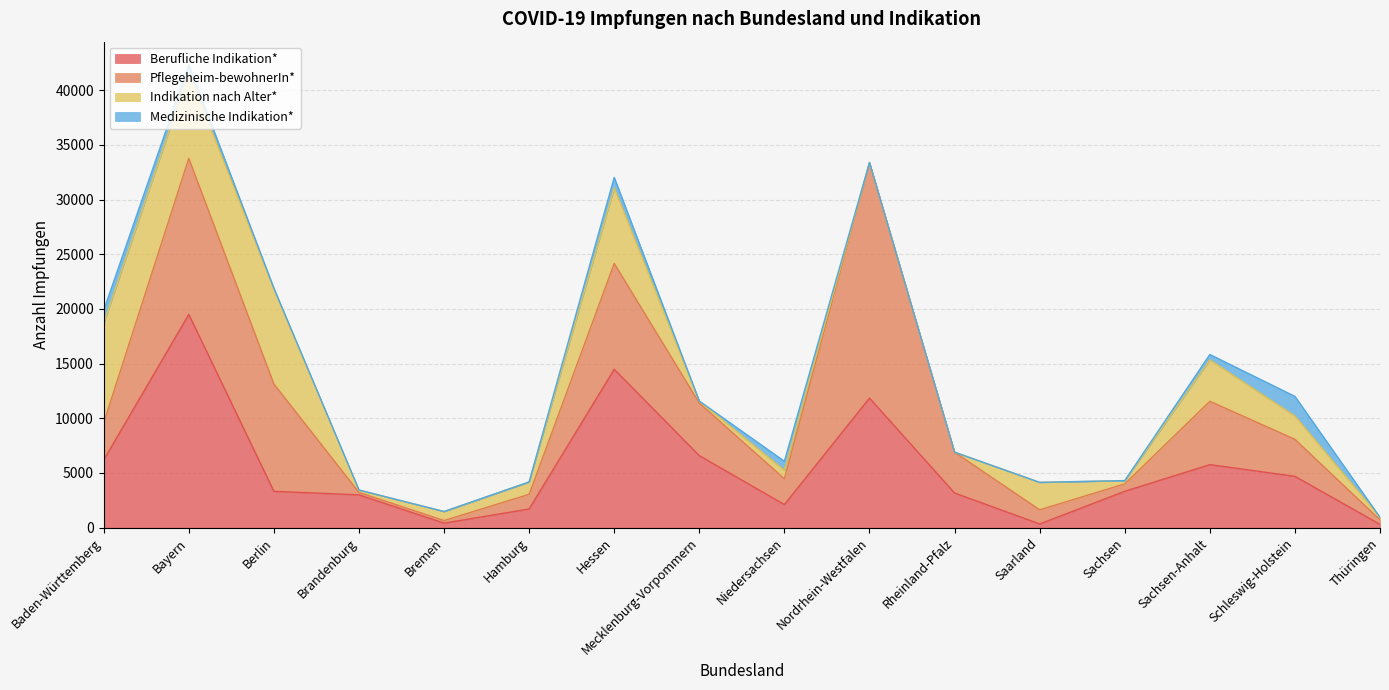

Does the chart have visible grid lines?

Yes